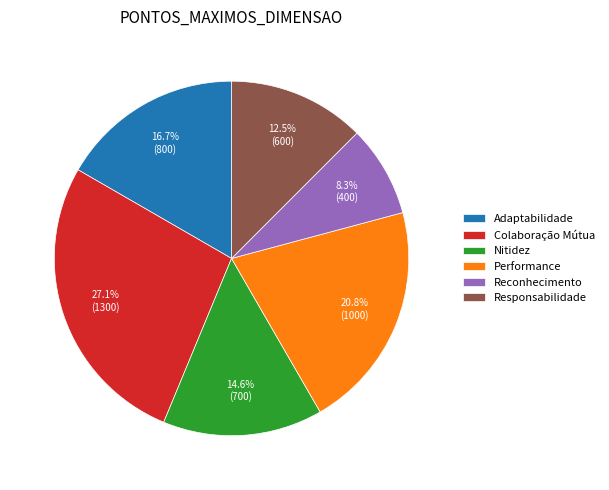

What portion of the pie excludes Nitidez?

85.4%